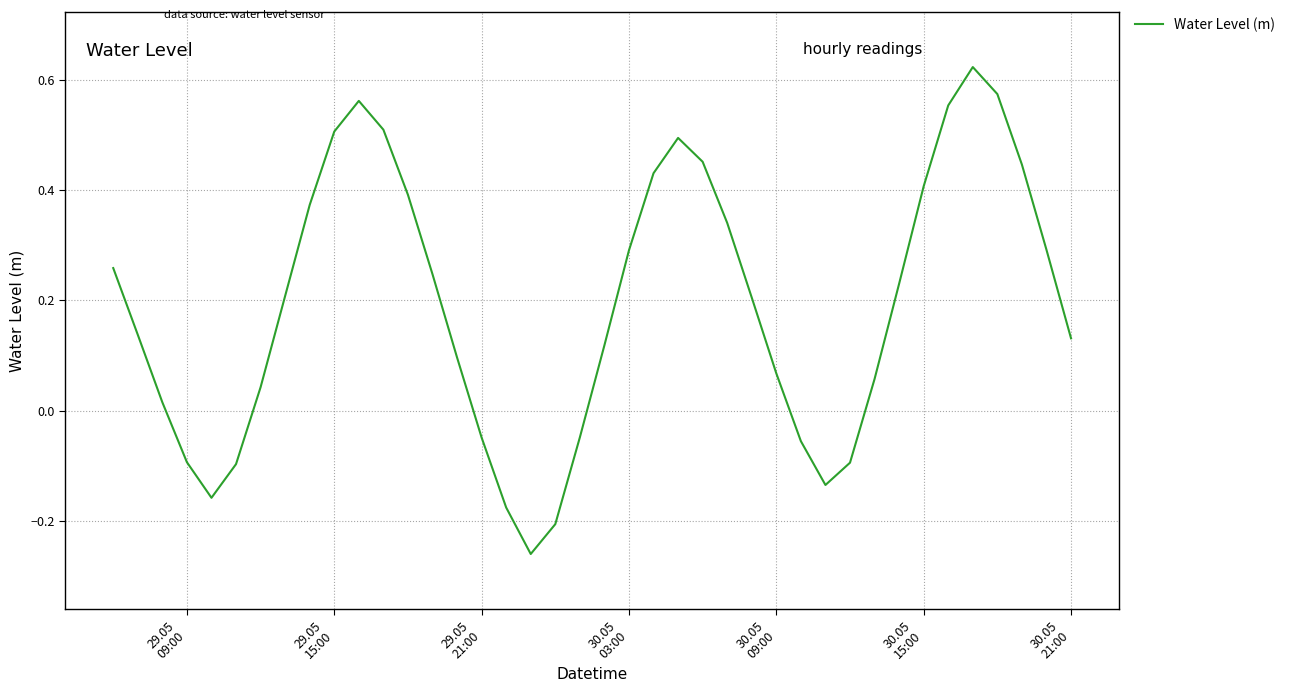

What is the difference between the maximum and minimum values?

0.9